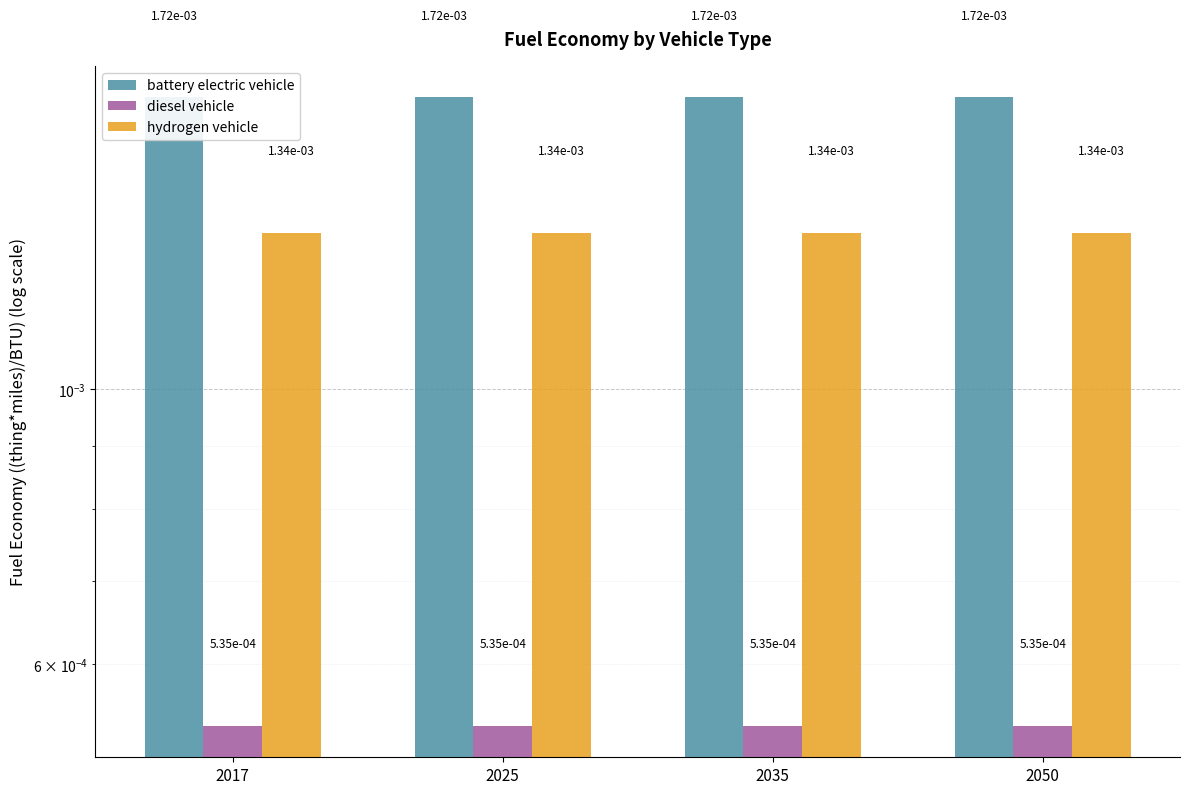

Which category has the highest value across all series?

2017